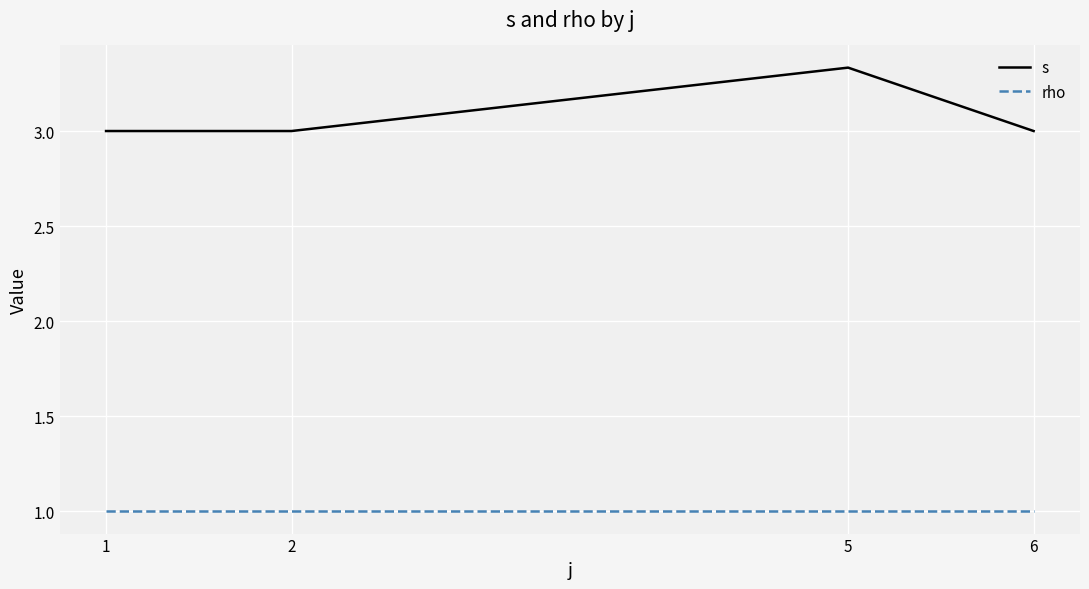

True or false: s and rho cross at least once.

False